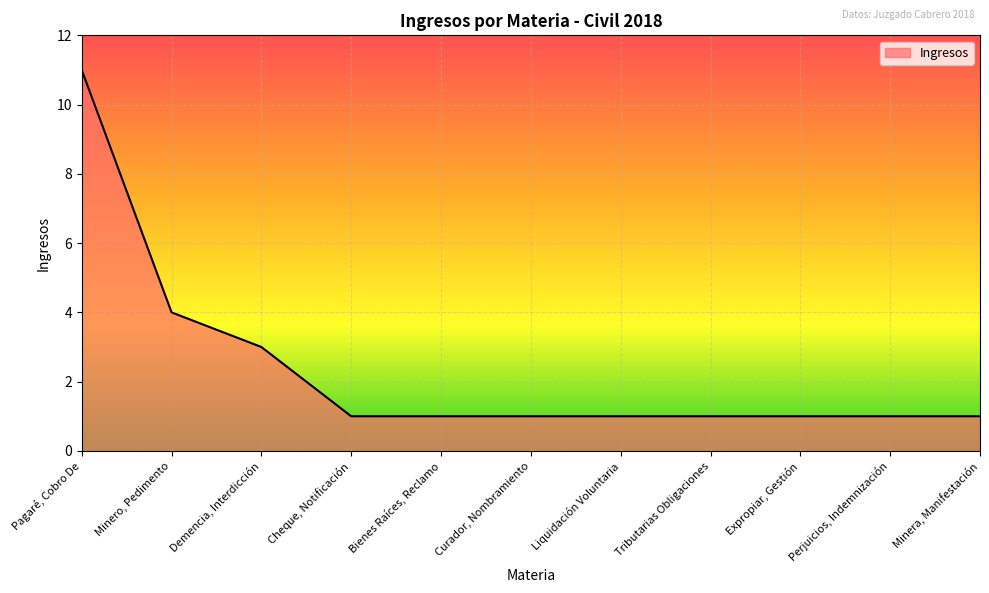

Which category has the highest value across all series?

Pagaré, Cobro De